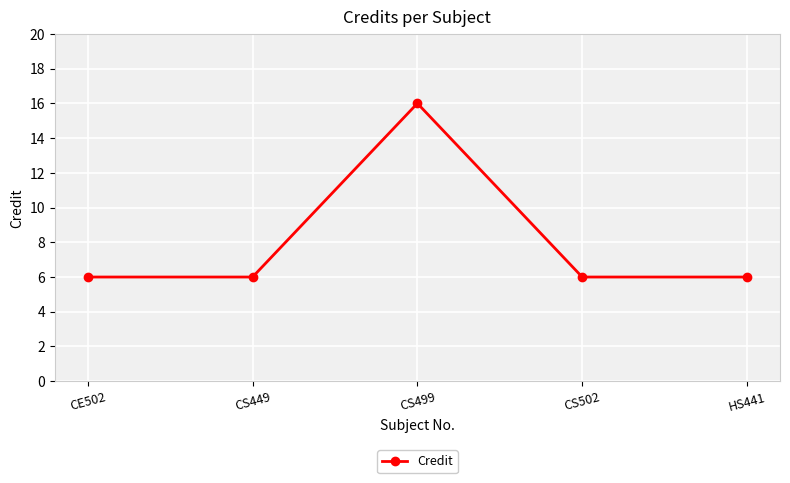

Reading left to right, extract all data points from this chart.

CE502=6	CS449=6	CS499=16	CS502=6	HS441=6